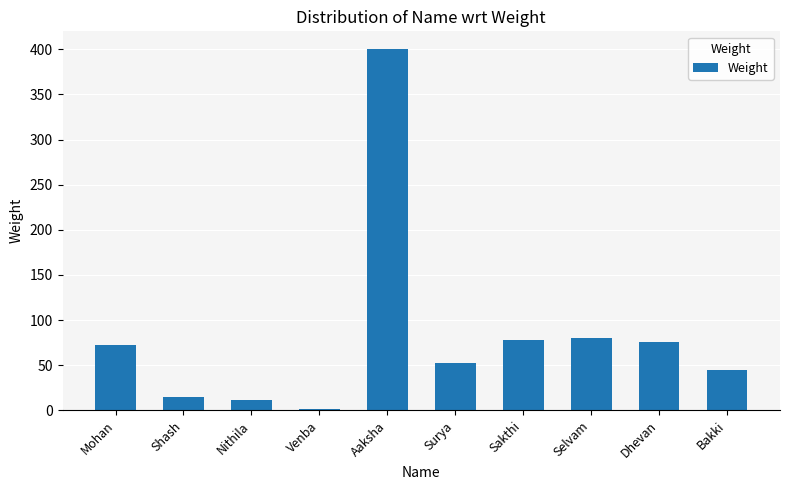

Are the bars horizontal?

No